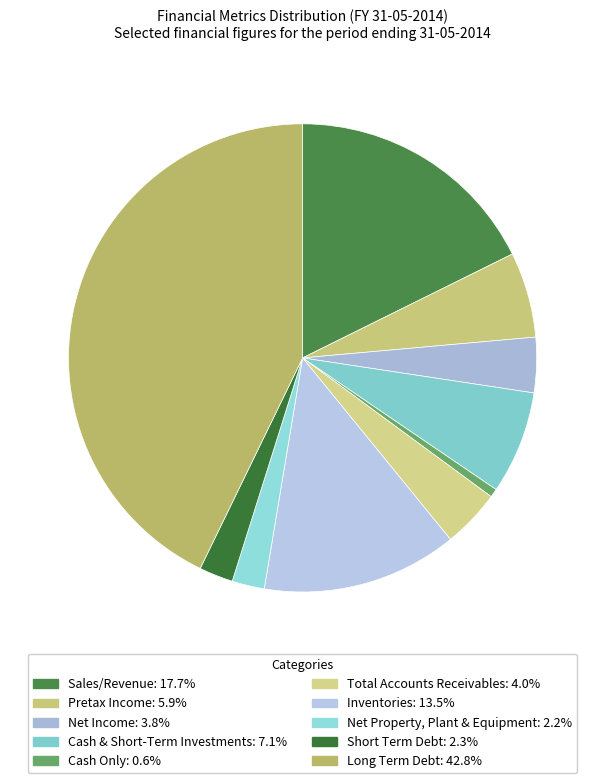

What percentage do Short Term Debt and Cash Only together represent?

2.9%